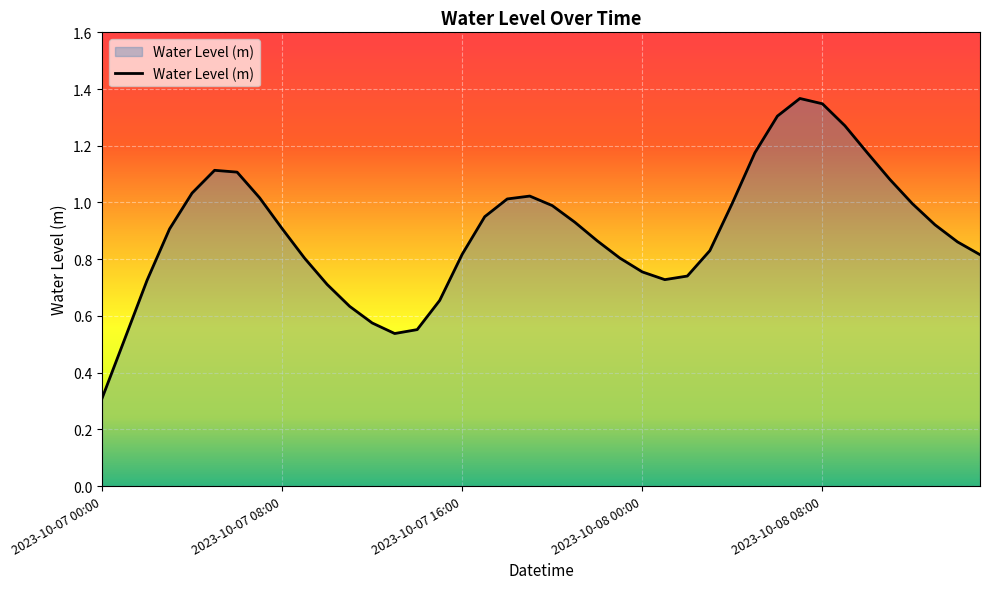

What is the smallest value displayed?

0.3